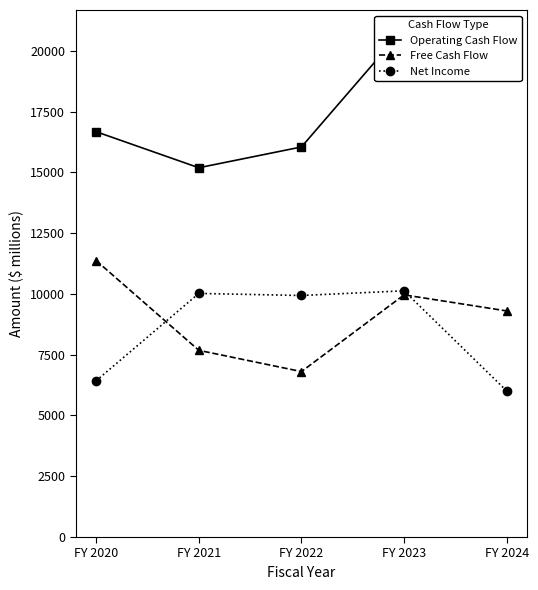

At which category is the sum across all series the highest?

FY 2023